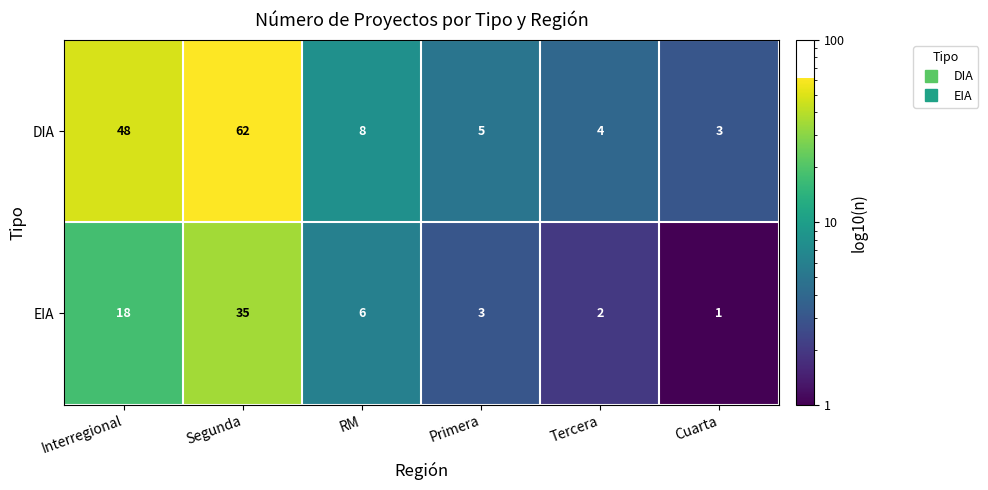

Reading left to right, transcribe all the data shown in this chart.

DIA: Interregional=48	Segunda=62	RM=8	Primera=5	Tercera=4	Cuarta=3
EIA: Interregional=18	Segunda=35	RM=6	Primera=3	Tercera=2	Cuarta=1